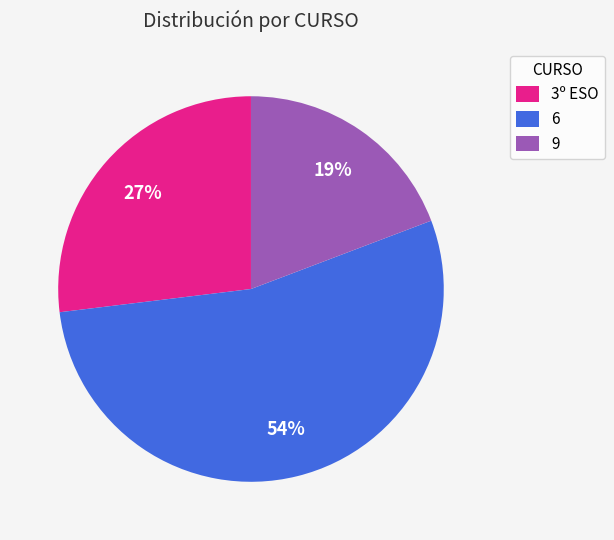

To the nearest percent, what is the average slice percentage?

33%